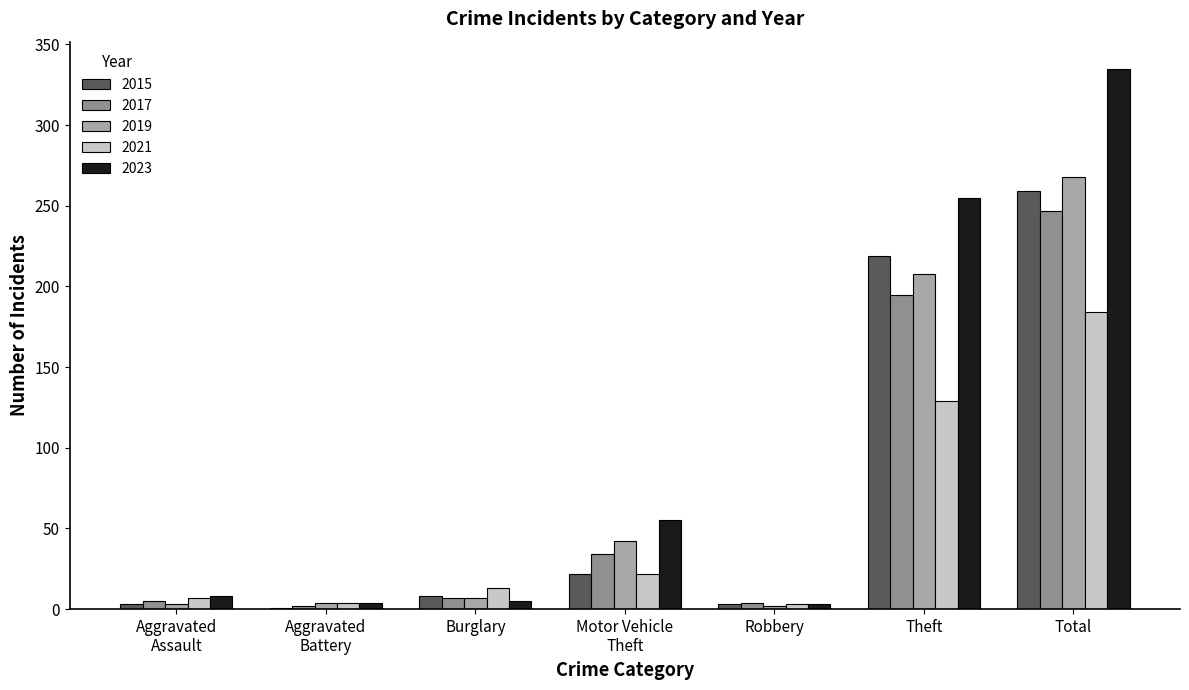

What value does the 2019 series have at Total?

268